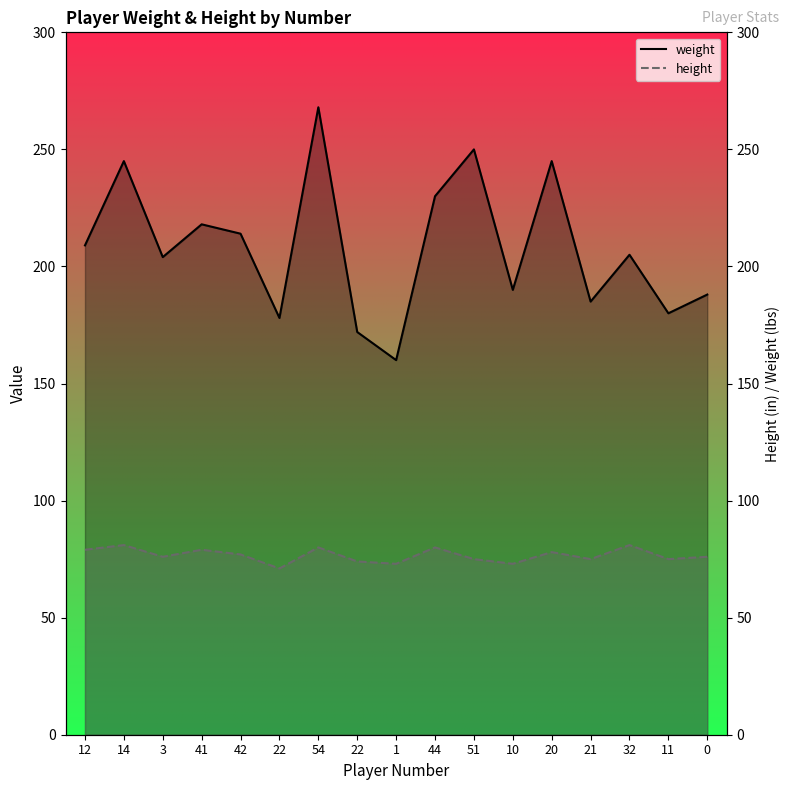

What is the value of the weight point at the 7th from the left?

268